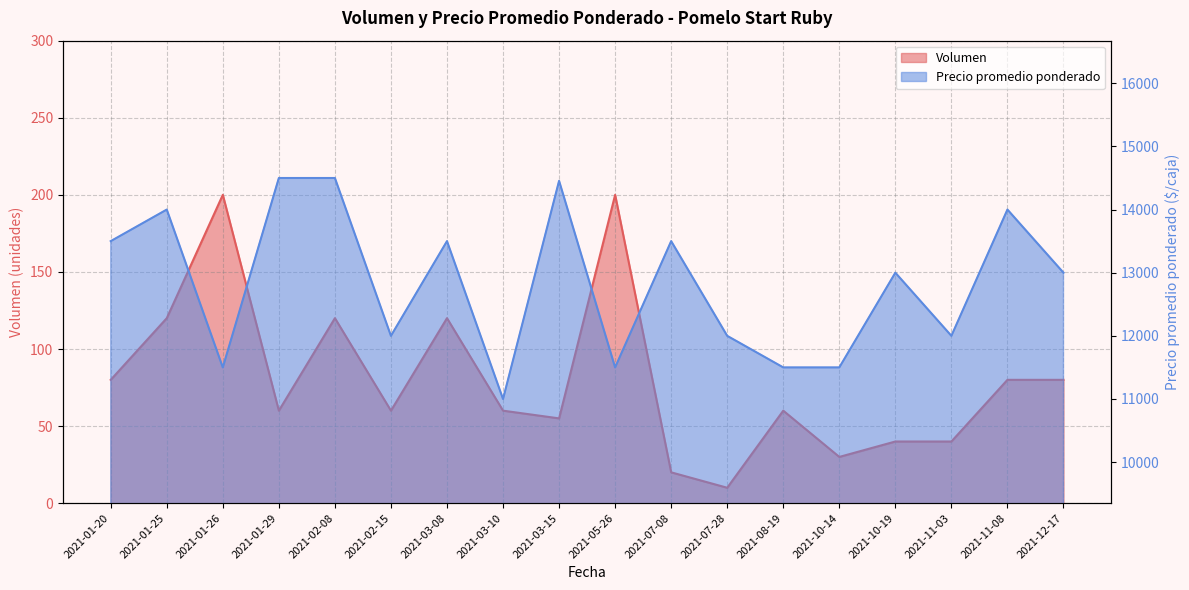

True or false: Volumen and Precio promedio ponderado cross at least once.

False